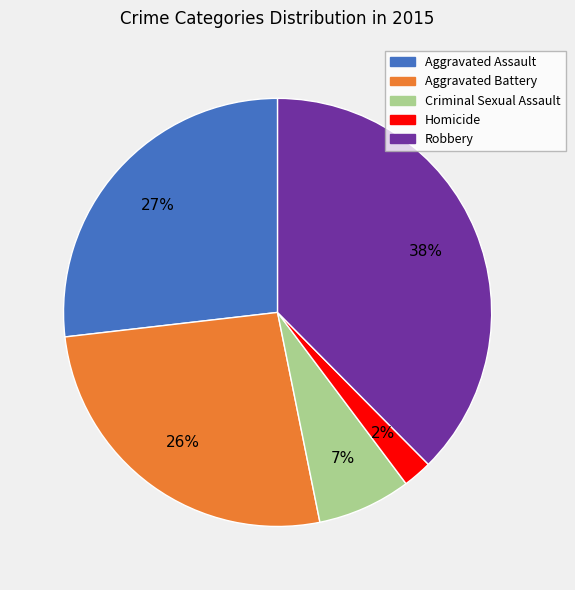

Is Criminal Sexual Assault the majority of the pie?

No